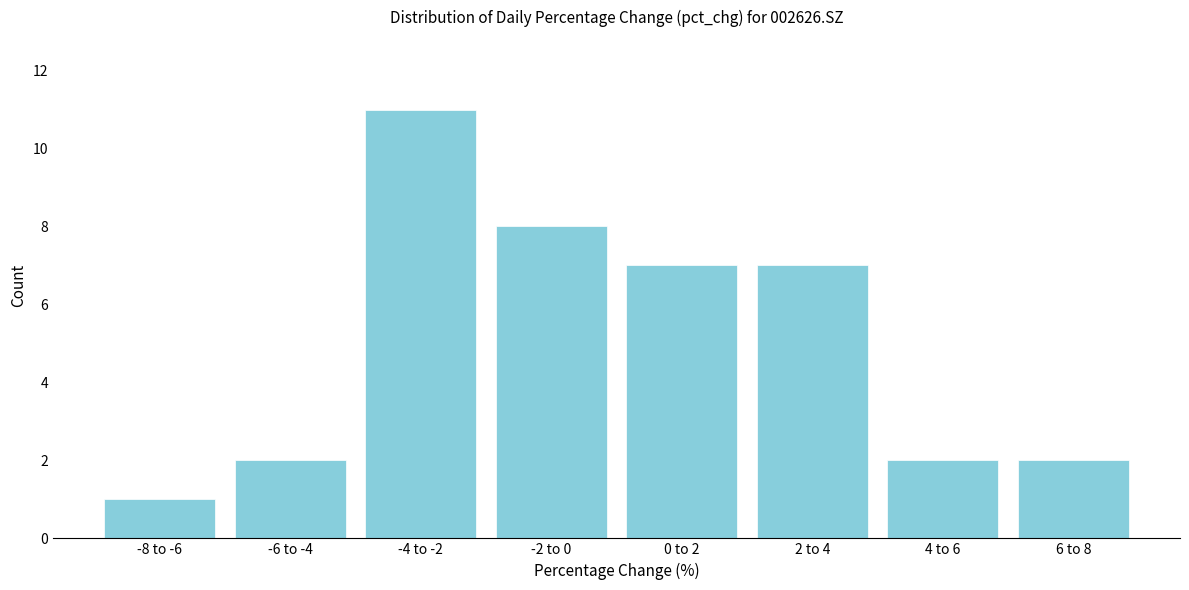

Reading left to right, what are all the values shown in this chart?

1	2	11	8	7	7	2	2